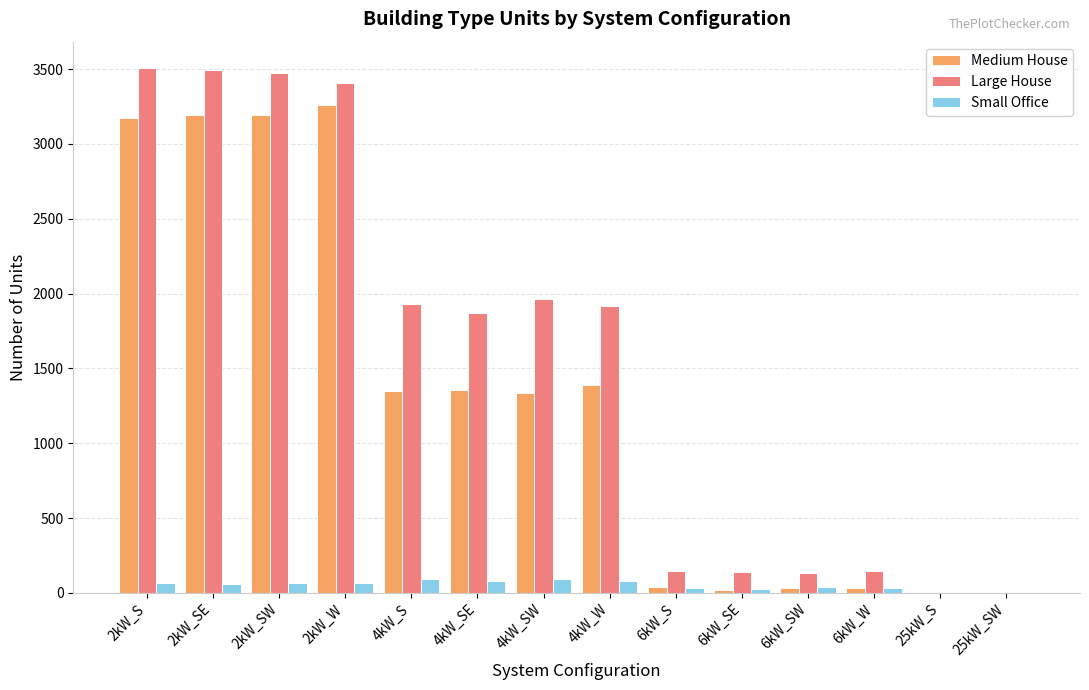

What is the greatest value displayed?

3508